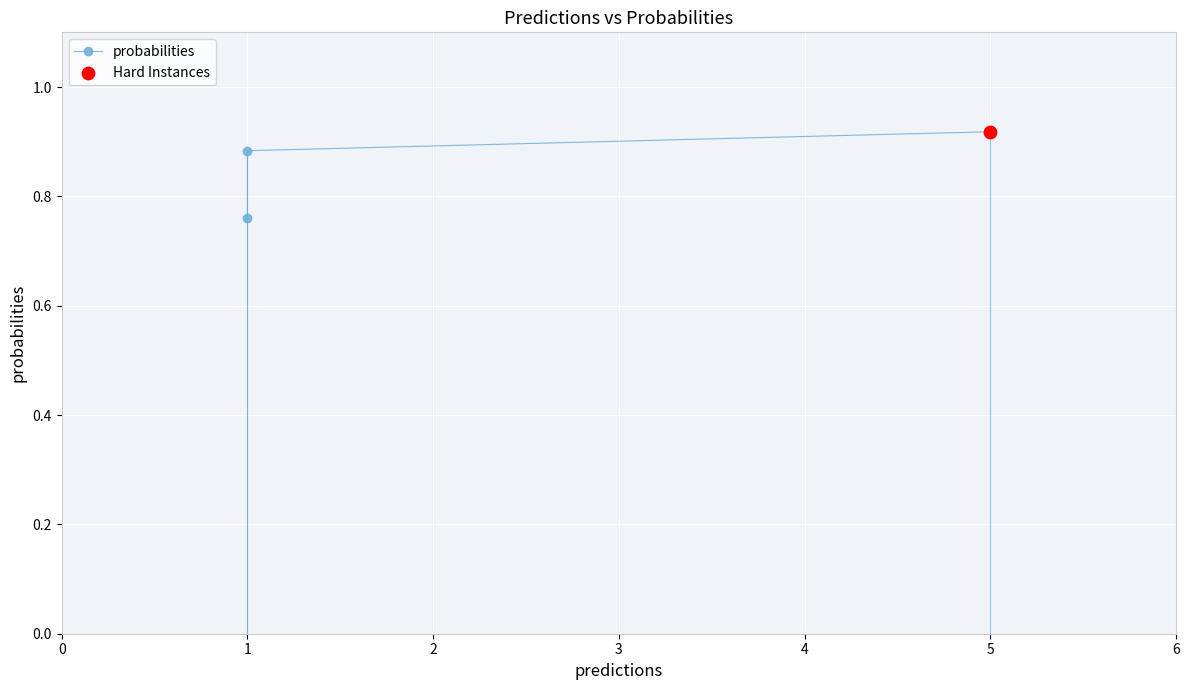

Which has a higher value, 5 or 1?

5